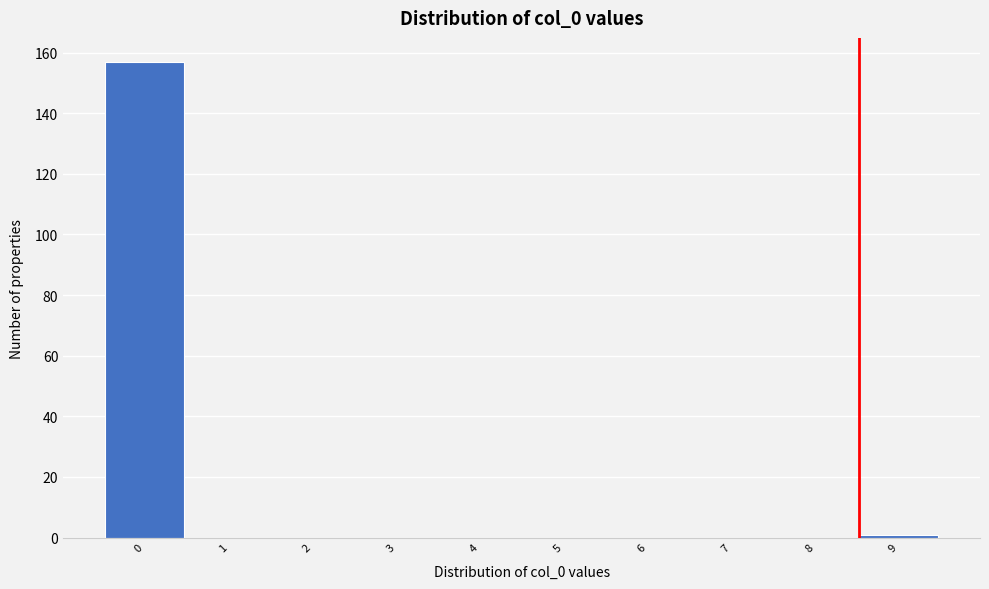

Reading left to right, extract all data points from this chart.

0=157	1=0	2=0	3=0	4=0	5=0	6=0	7=0	8=0	9=1